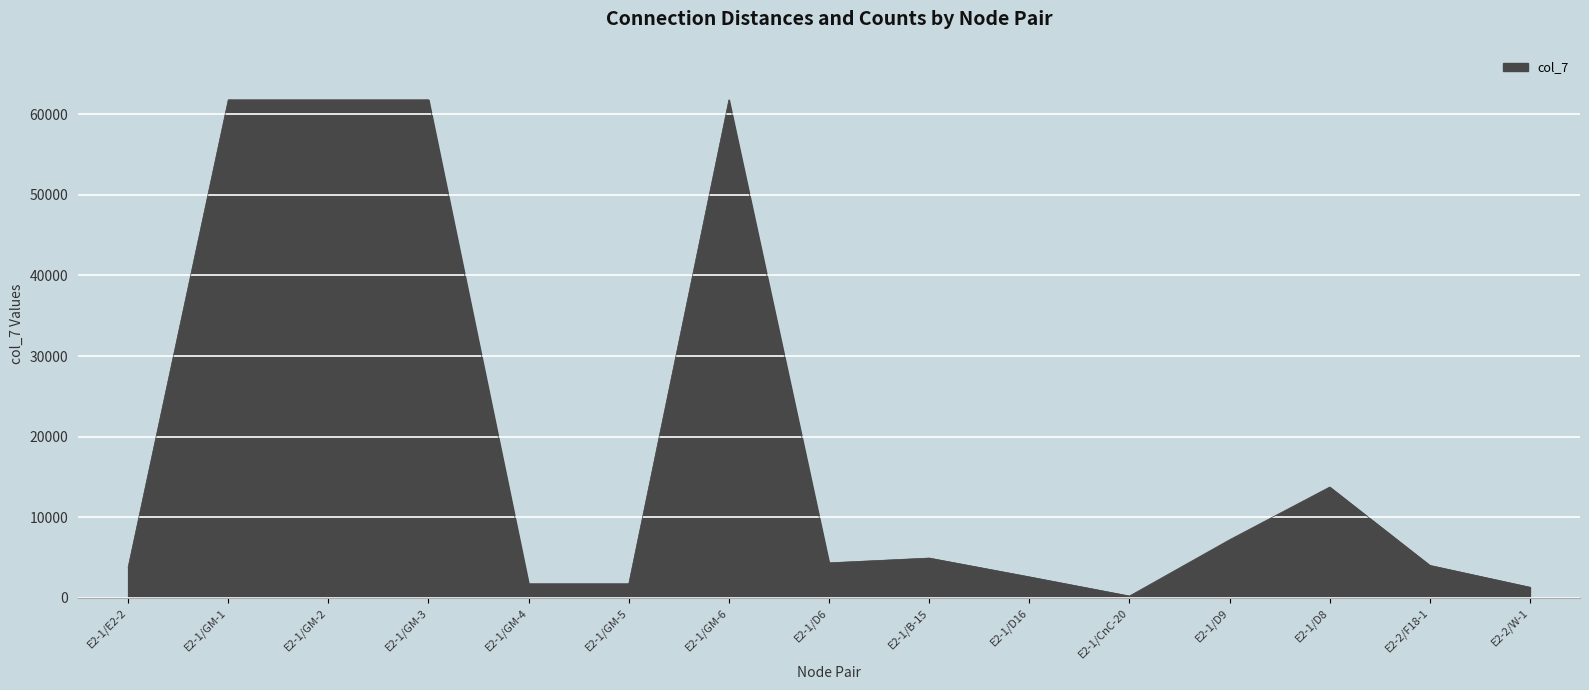

Which has a higher value, E2-1/D16 or E2-1/GM-6?

E2-1/GM-6